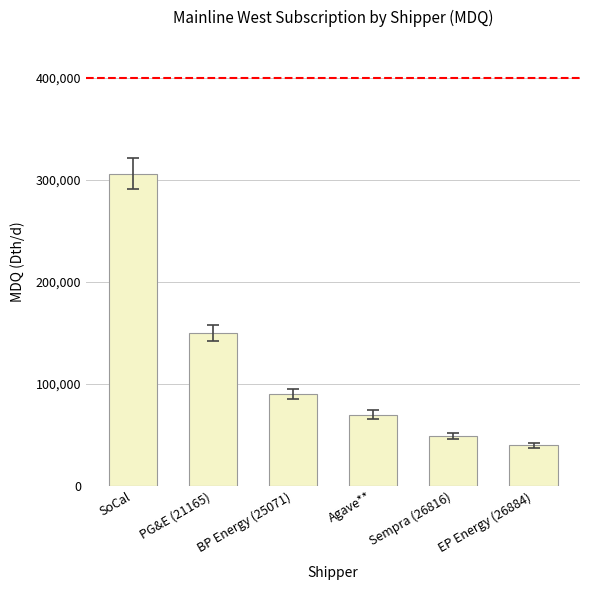

The value at Agave** is 70000. True or false?

True